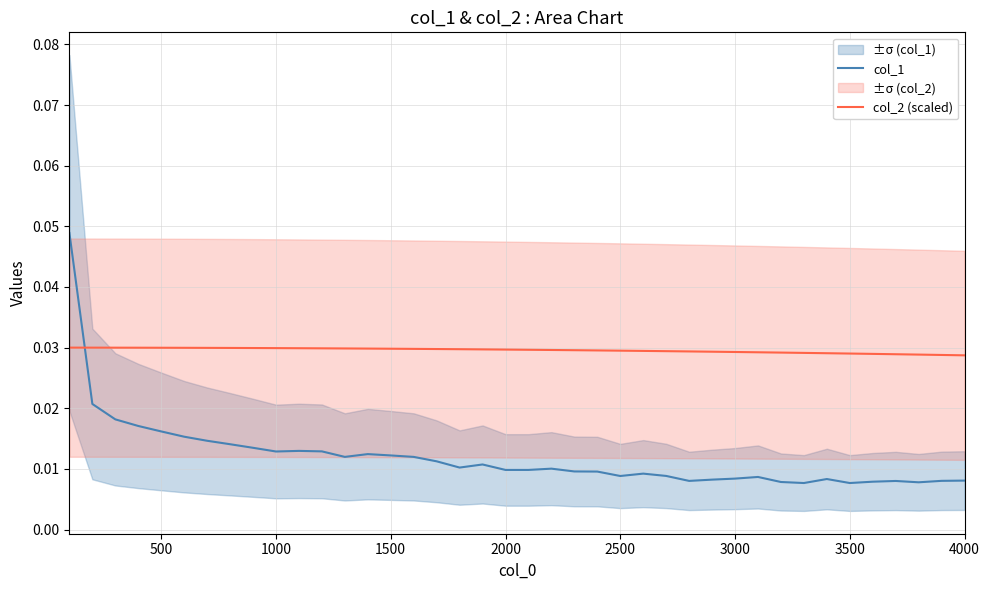

How many times do col_2 (scaled) and col_1 cross each other?

1